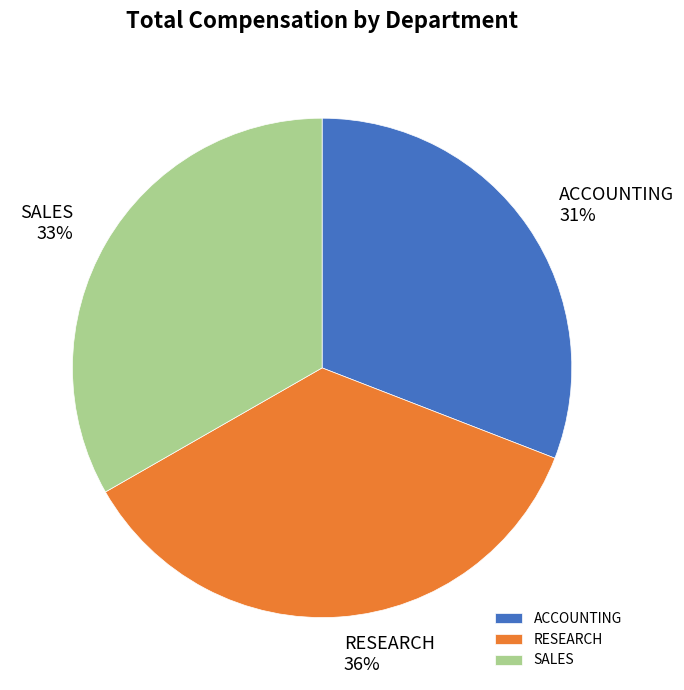

Combined, do ACCOUNTING and SALES account for over 50%?

Yes